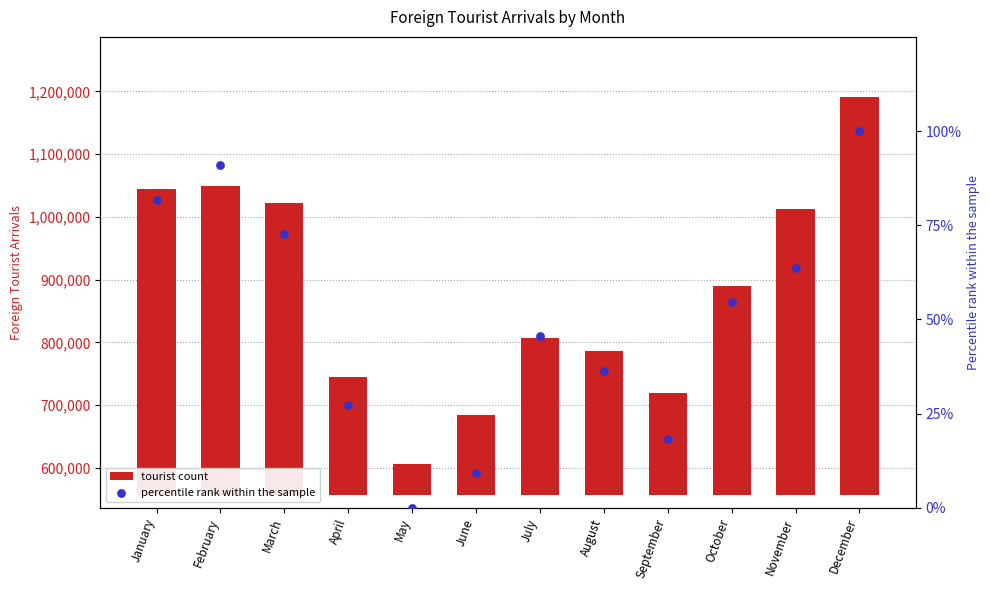

Which series reaches the minimum Y coordinate?

percentile rank within the sample